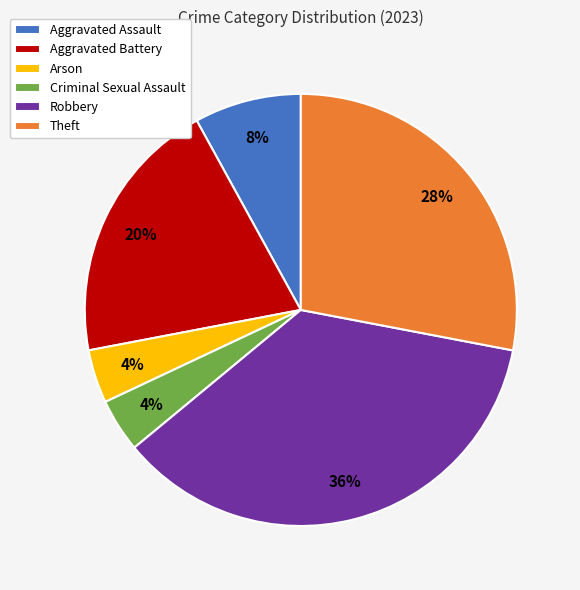

Which slice is the largest?

Robbery